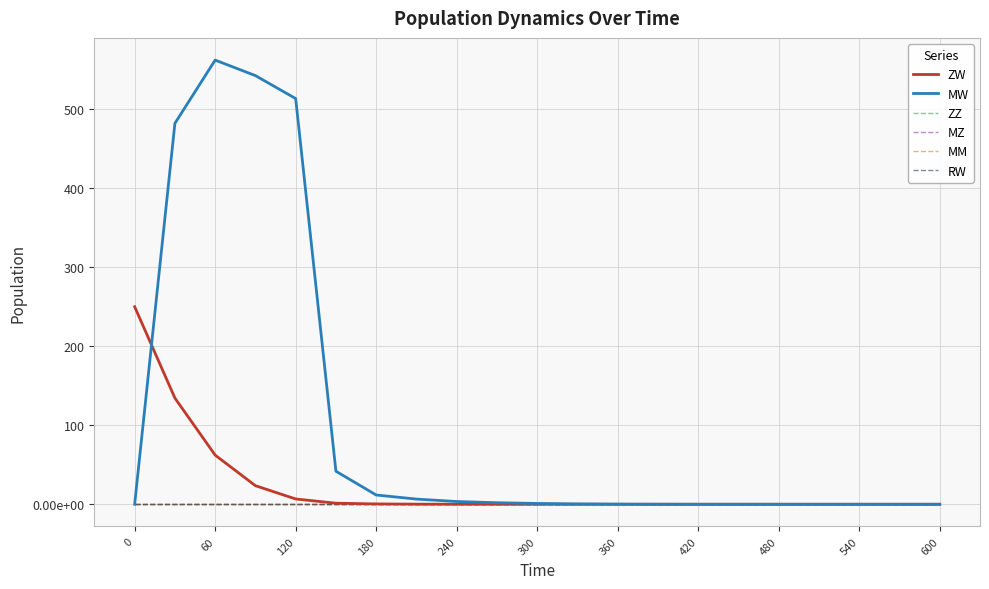

True or false: RW and MZ cross at least once.

False